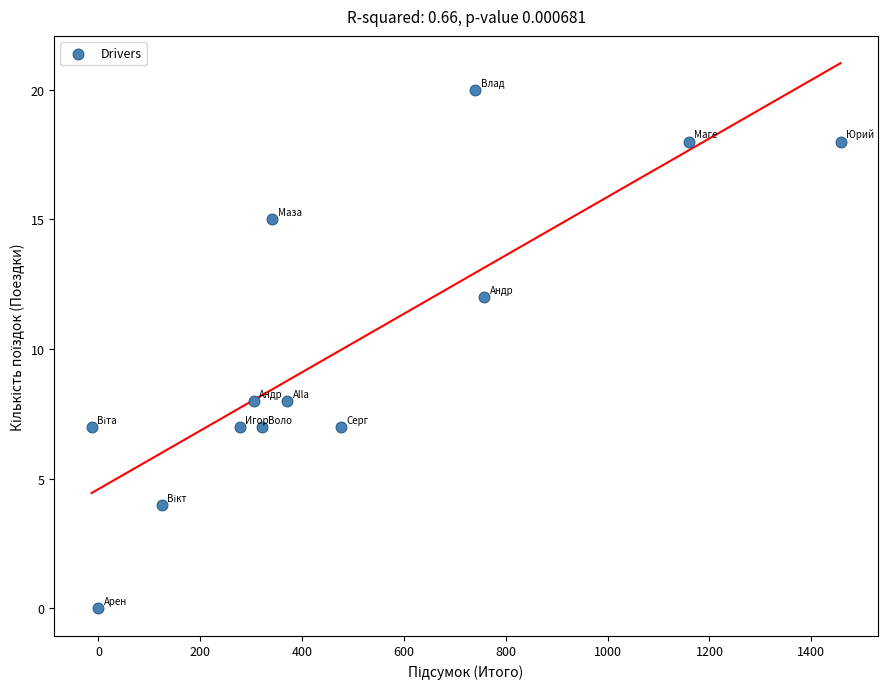

What is the range of Y values (max minus min)?

20